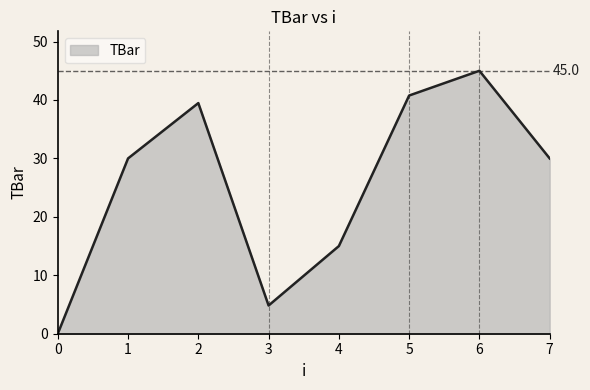

What is the approximate value at 2?

39.5